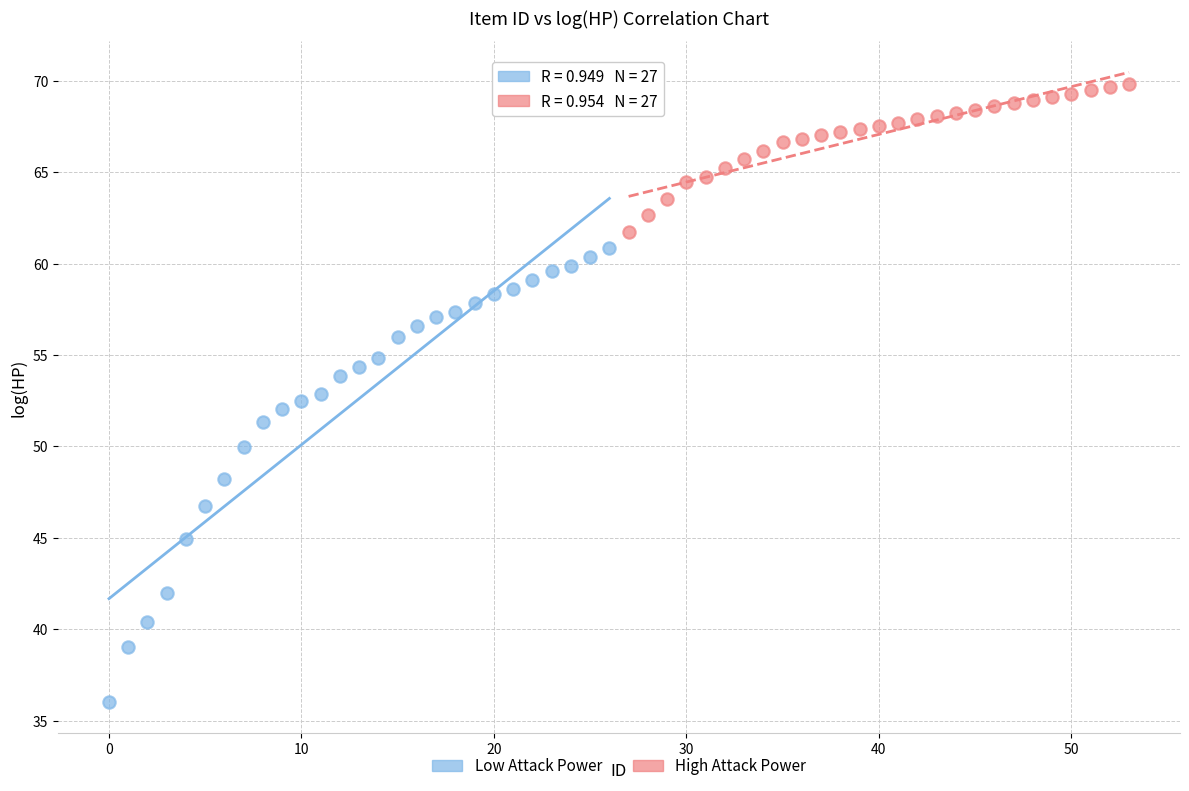

Which series reaches the maximum Y coordinate?

High Attack Power